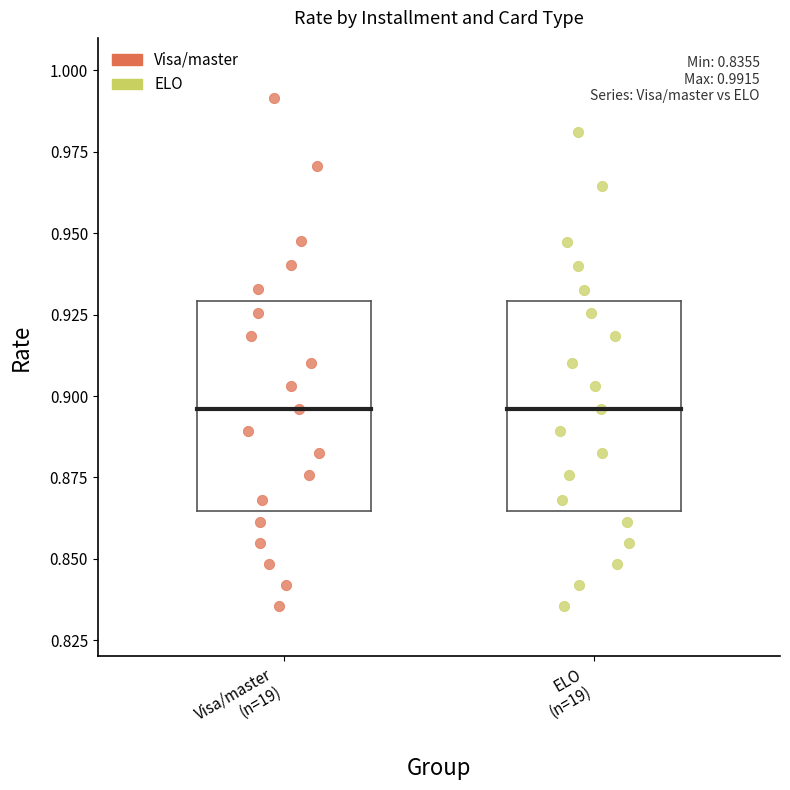

Which series reaches the maximum Y coordinate?

Visa/master